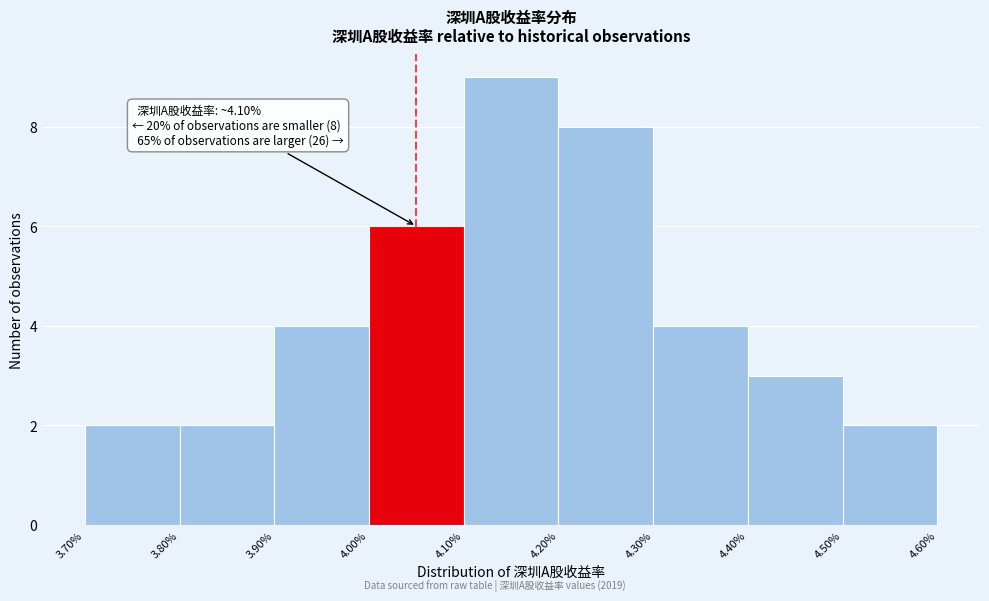

Which range on the x-axis has the tallest bar?

4.10% to 4.20%